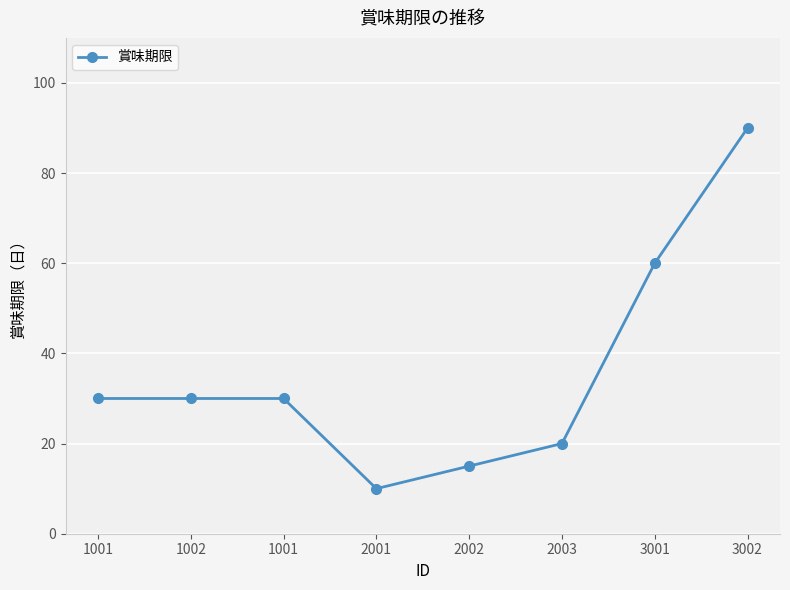

Between 2003 and 3002, which is larger?

3002